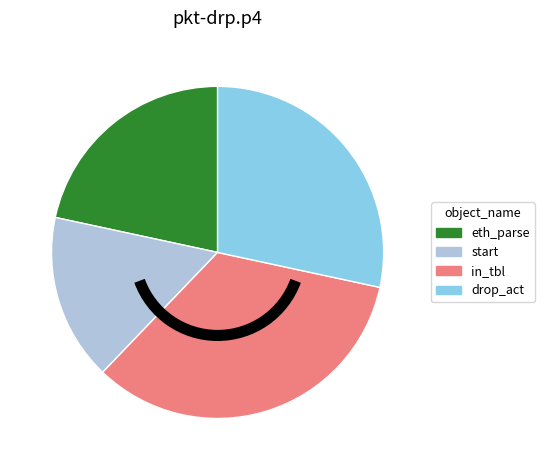

Is eth_parse the majority of the pie?

No